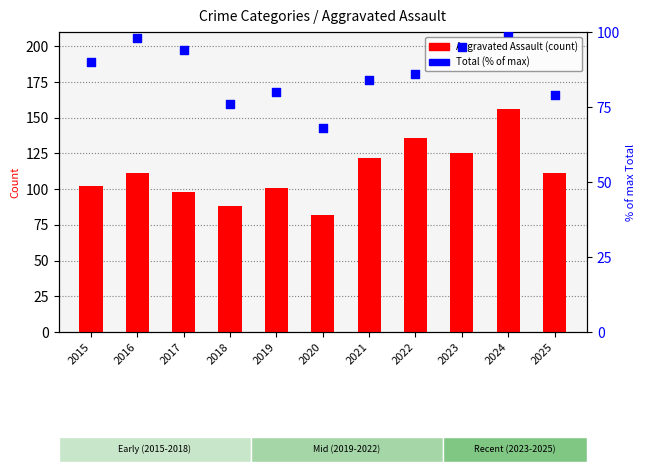

Which series has the largest Y range (max minus min)?

Aggravated Assault